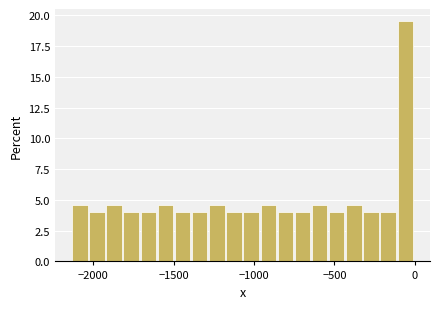

Around what value on the x-axis is the tallest bar? Give the approximate position of its centre, as read against the axis.

-50